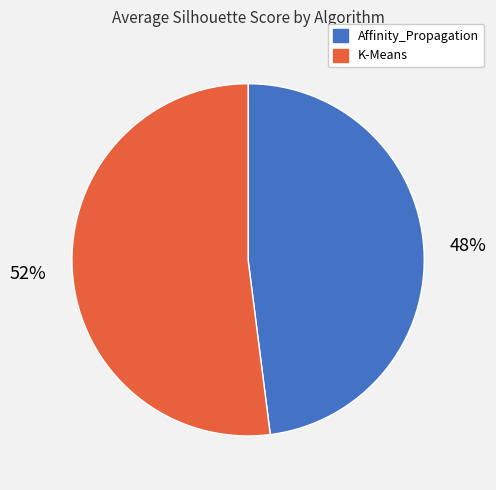

Which category accounts for the majority?

K-Means